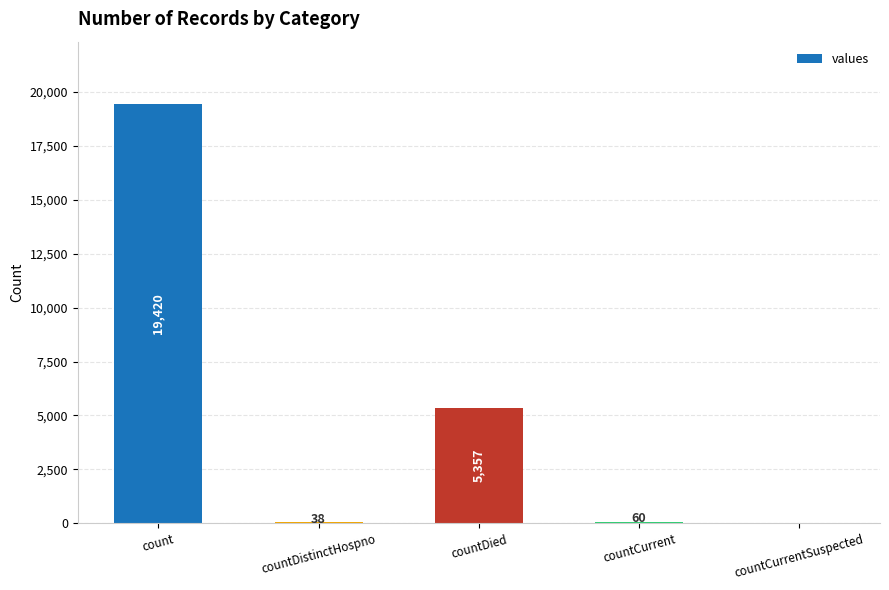

How many data points does each series have?

5